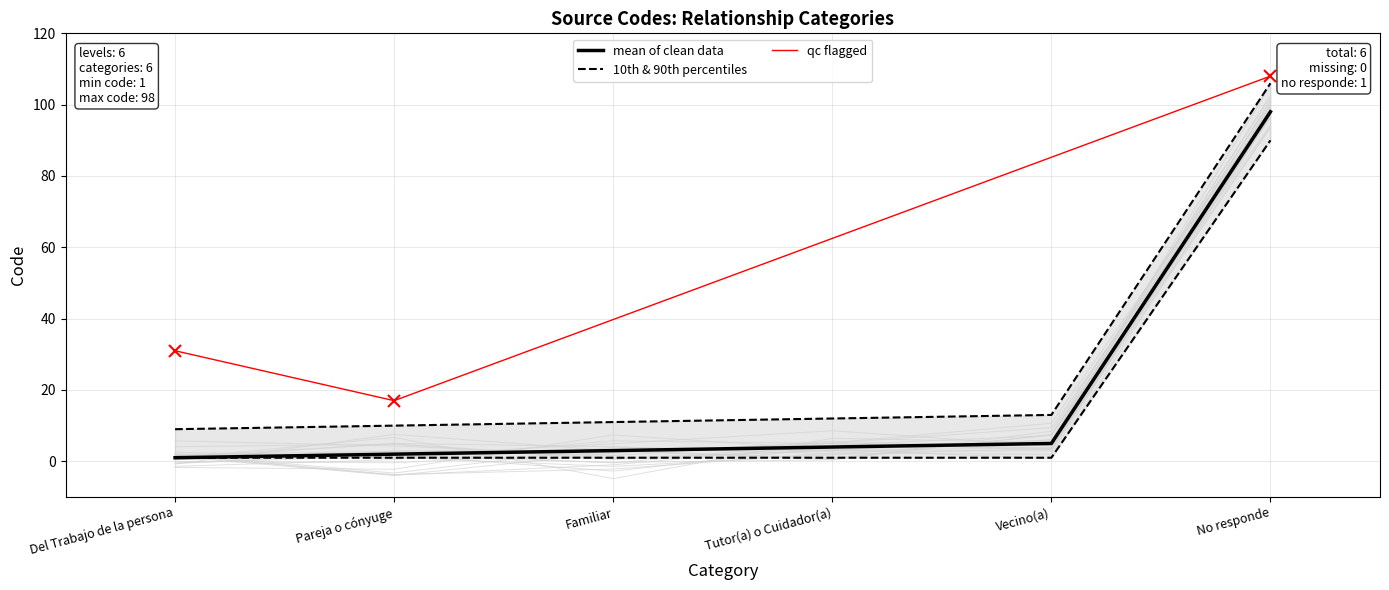

True or false: the data shows 5 at Vecino(a).

True